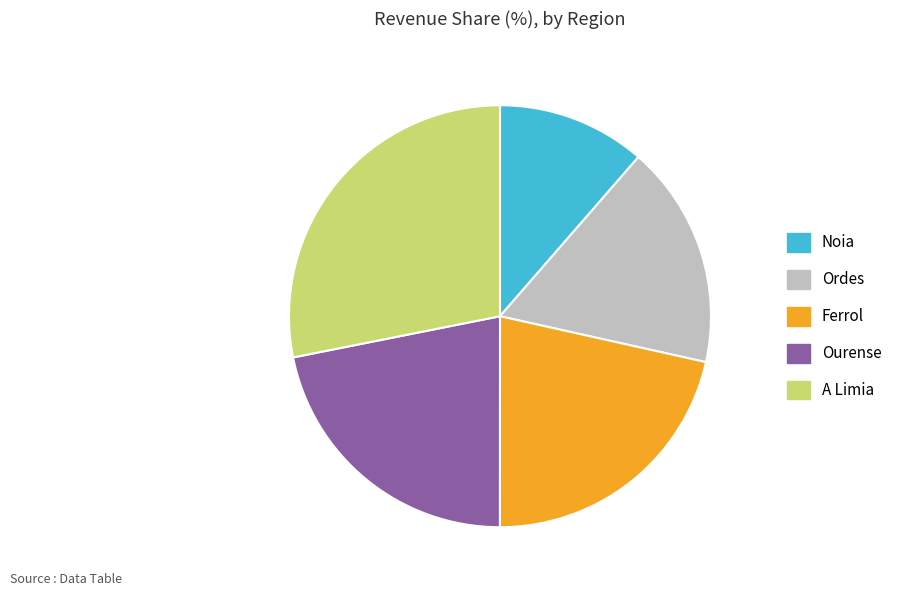

Does Noia represent more than half of the total?

No